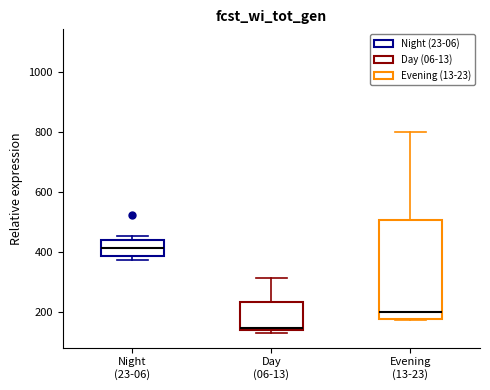

Reading left to right, transcribe this box plot: for each box, give where its median line is, the range the box spans, and where its two whiskers end, as read against the y-axis. The values are not printed on the chart, so give them approximately, as read against the axis.

Night (23-06): median 420, box 380 to 440, whiskers 380 (just below the box's lower edge) to 460
Day (06-13): median 140 (just above the box's lower edge), box 140 to 240, whiskers 140 (just below the box's lower edge) to 320
Evening (13-23): median 200, box 180 to 500, whiskers 180 to 800